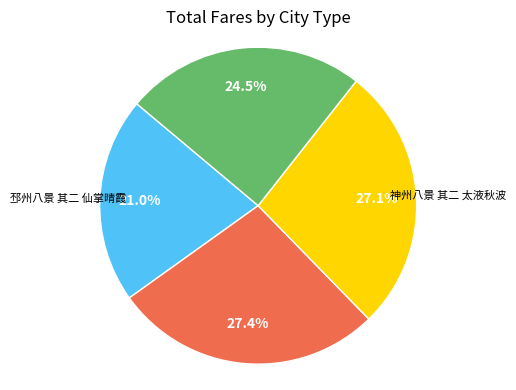

Is there any slice that represents more than half of the pie?

No